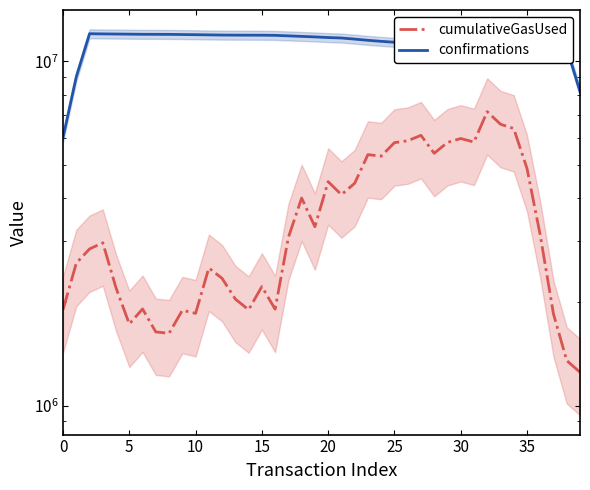

Is this an area chart (filled region under the line)?

No